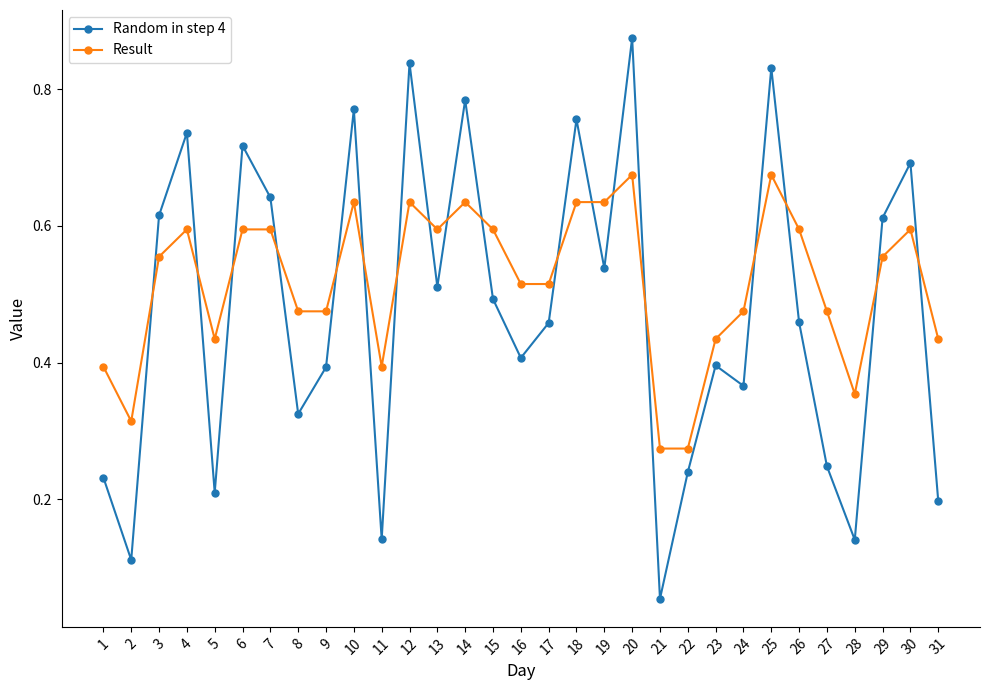

Where is Random in step 4 nearest to the value 0?

21